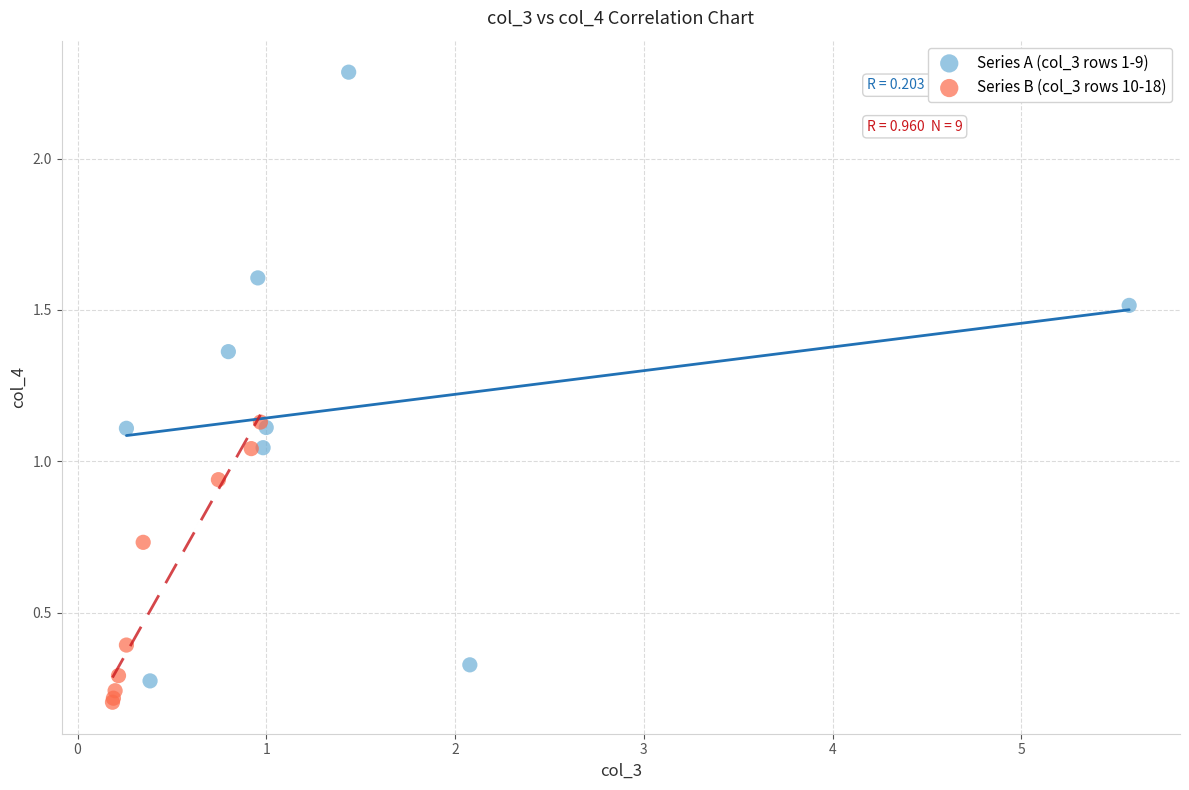

Which series reaches the maximum Y coordinate?

Series A (col_3 rows 1-9)